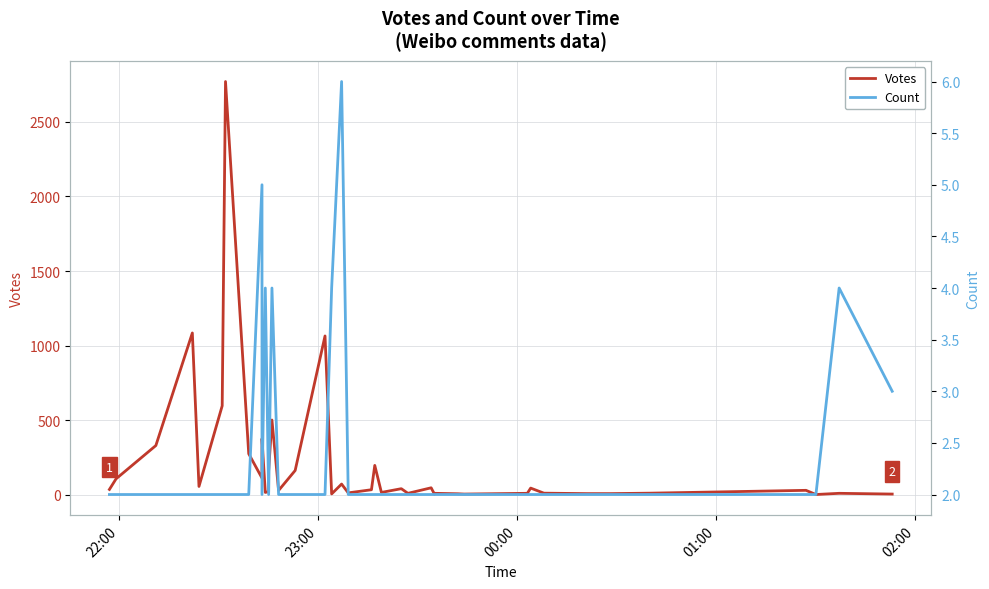

True or false: Count and Votes cross at least once.

False